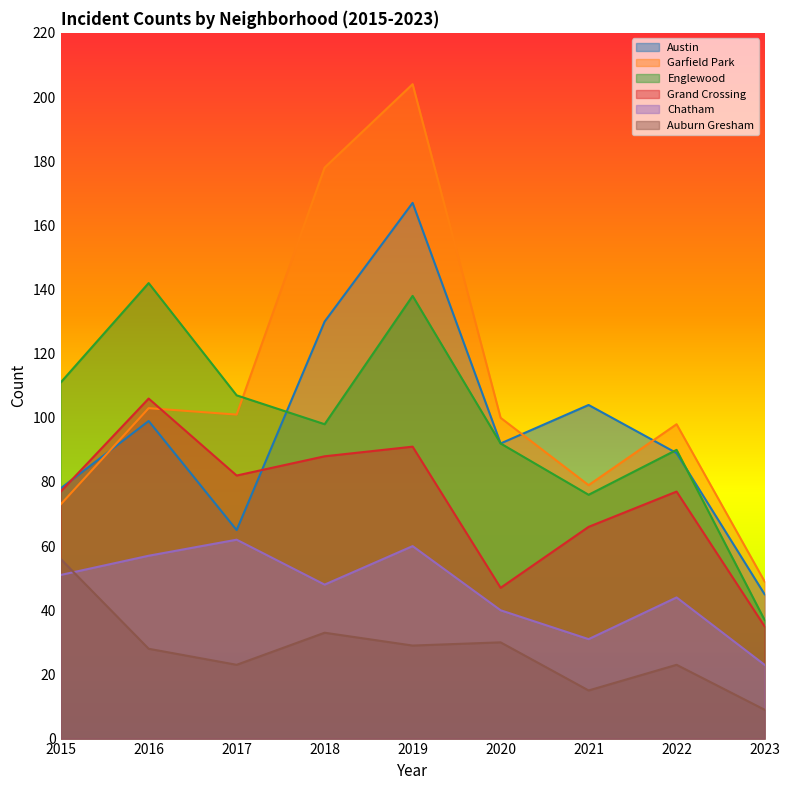

What is the difference between the Austin values at 2018 and 2020?

38